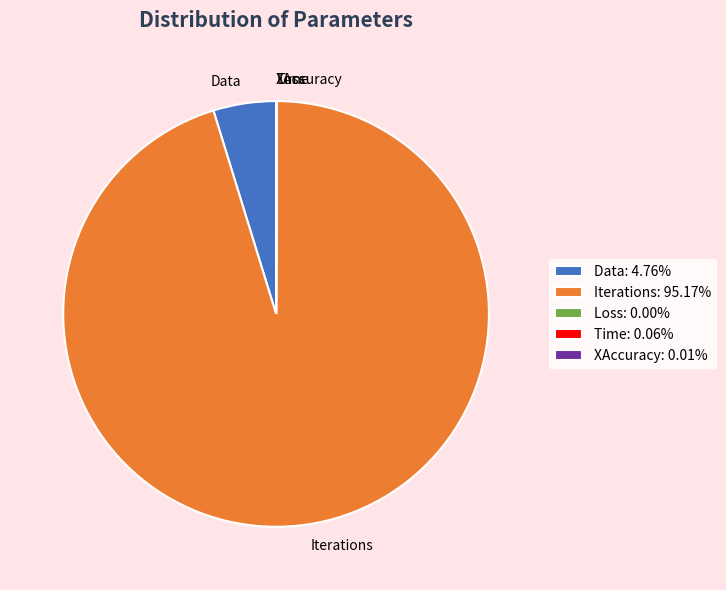

Does any single category account for the majority?

Yes